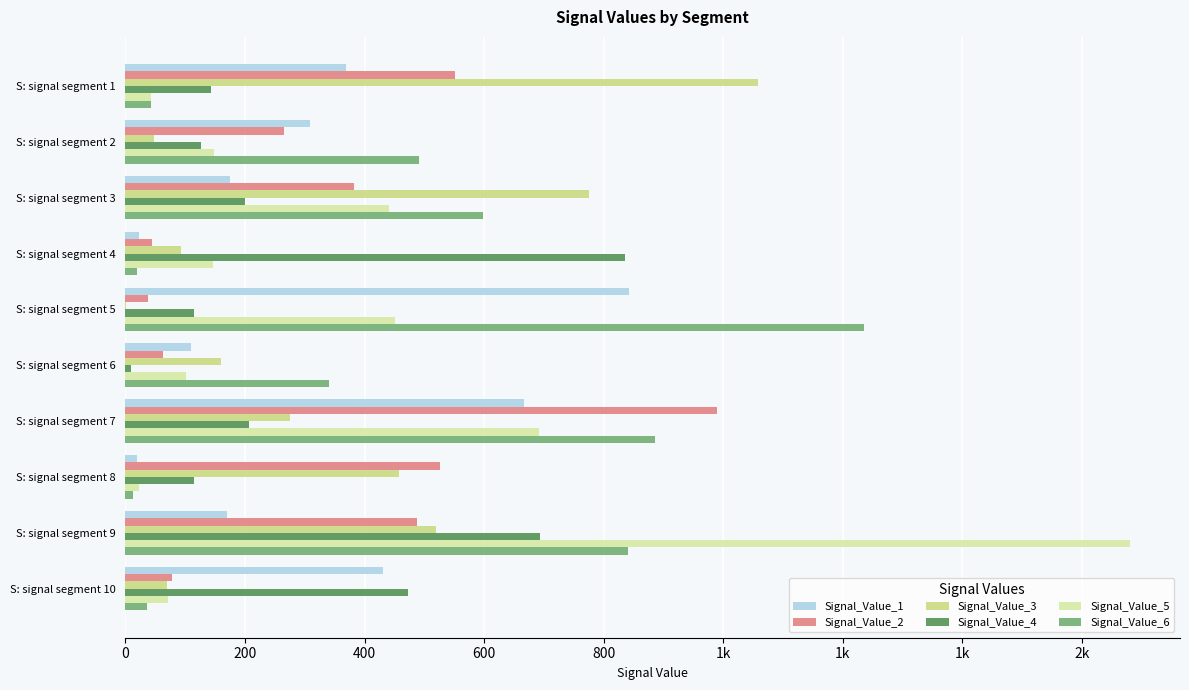

What are all the series names shown in the legend?

Signal_Value_1, Signal_Value_2, Signal_Value_3, Signal_Value_4, Signal_Value_5, Signal_Value_6